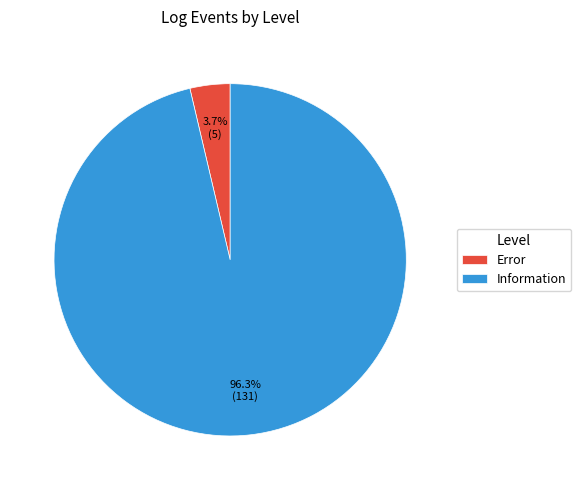

Is the sum of Information and Error greater than half?

Yes